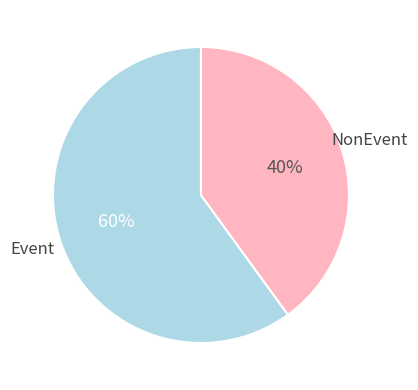

To the nearest percent, what is the average slice percentage?

50%